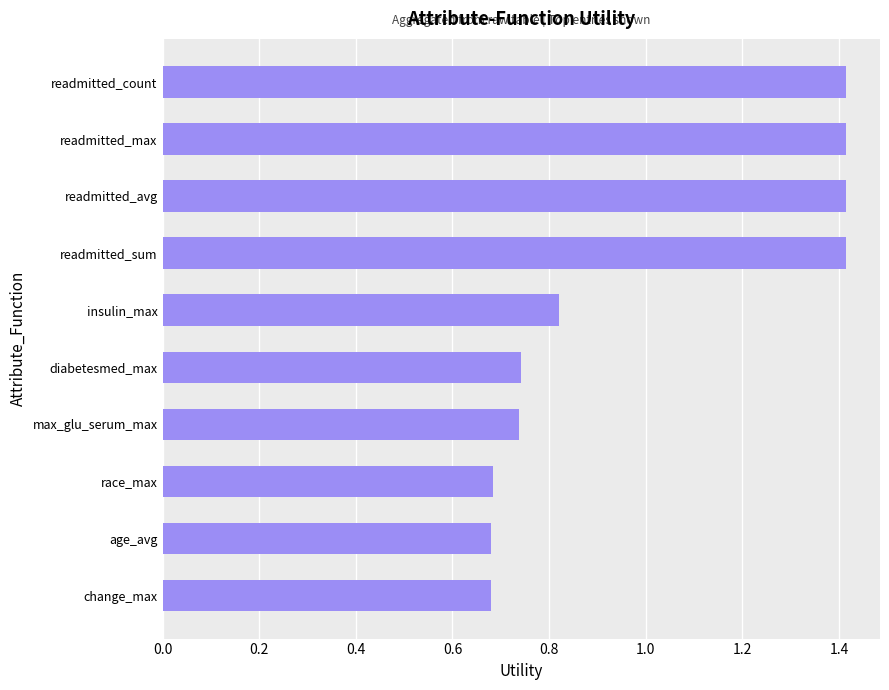

What is the approximate value at readmitted_max?

1.4